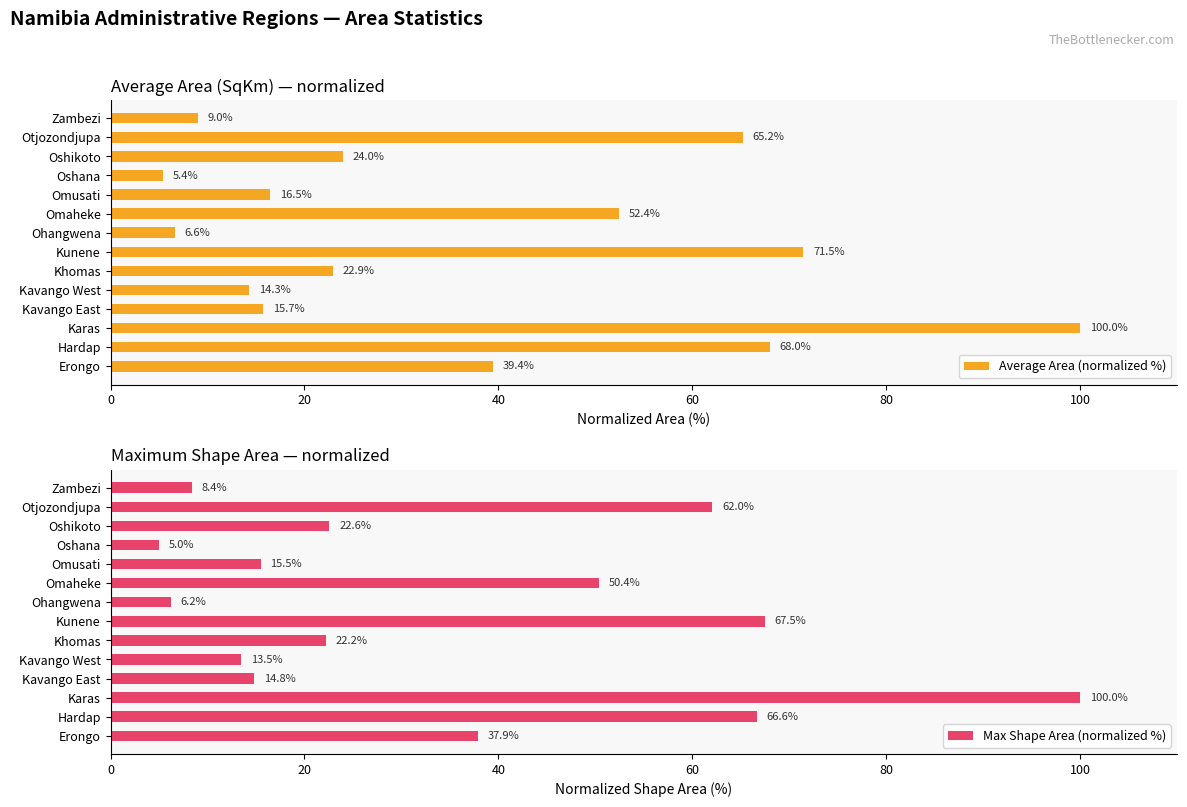

What is the maximum value for Average Area (normalized %)?

100.0